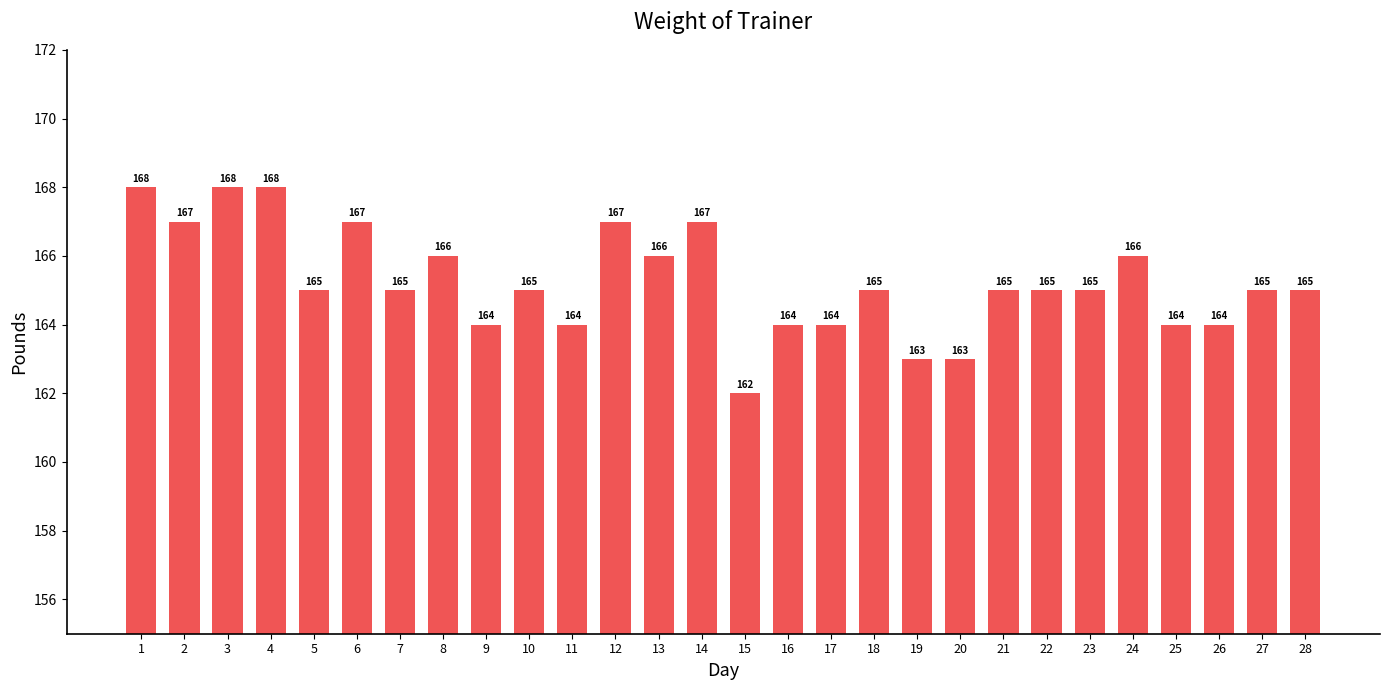

The chart shows a value of 261 at 14. True or false?

False